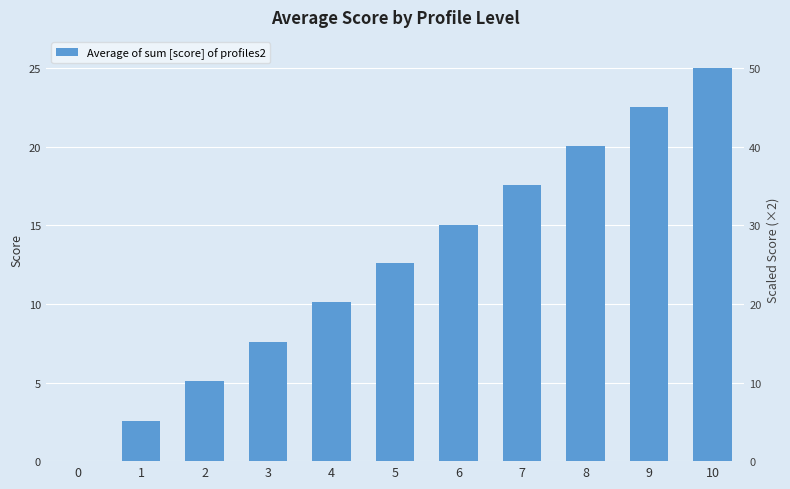

List the labels in order of value, smallest first.

0, 1, 2, 3, 4, 5, 6, 7, 8, 9, 10